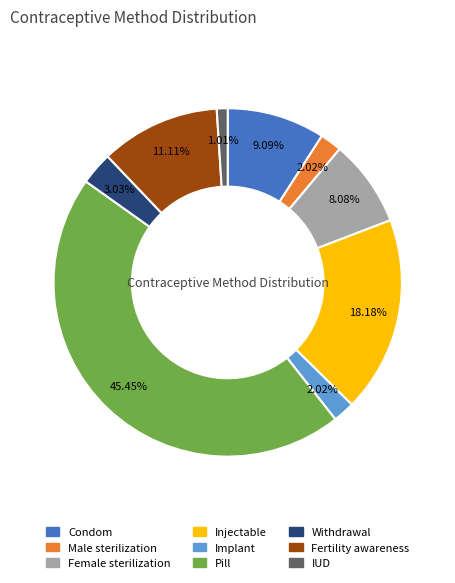

Combined, what portion of the pie is Implant and Fertility awareness?

13.1%